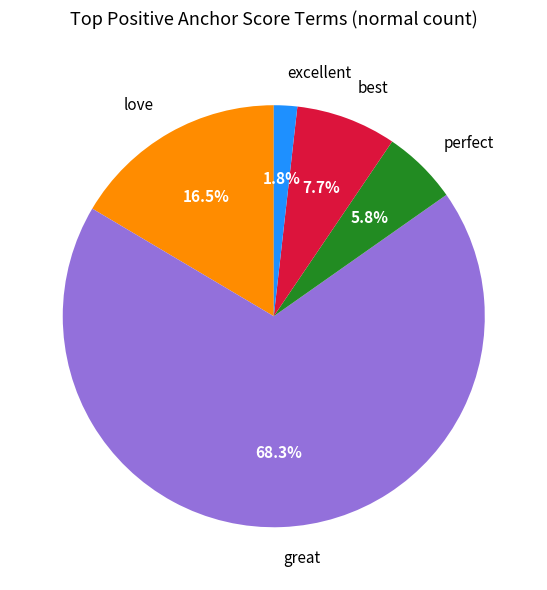

Between love and best, which is larger?

love